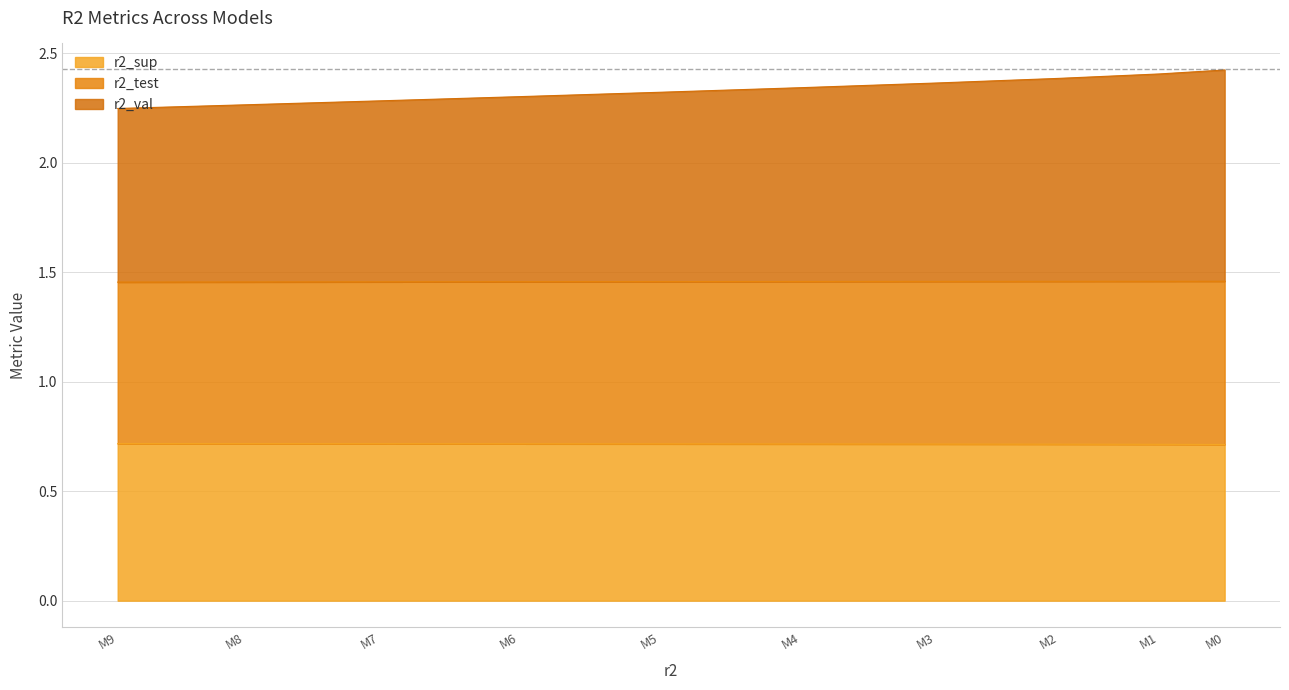

How many series are shown in this chart?

3